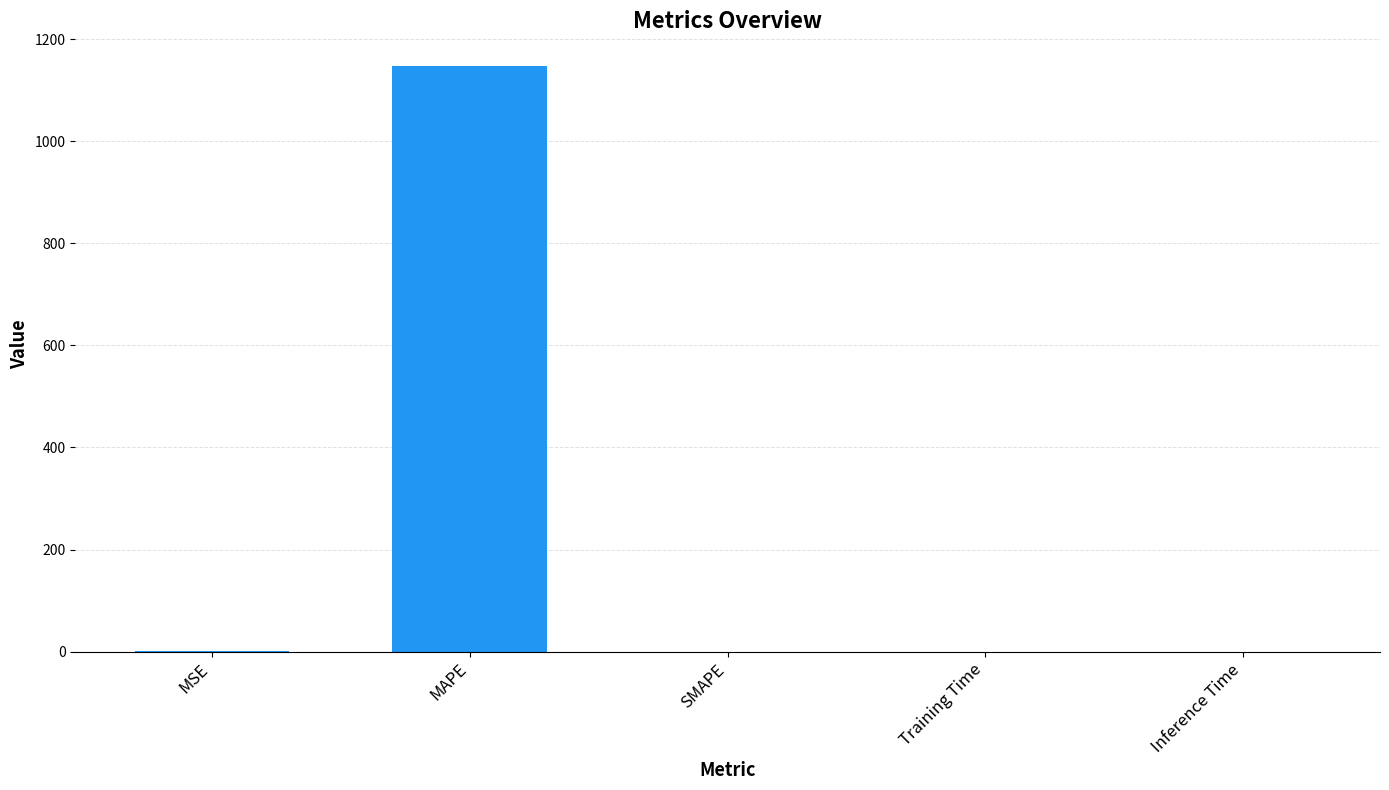

What is the greatest value displayed?

1148.4